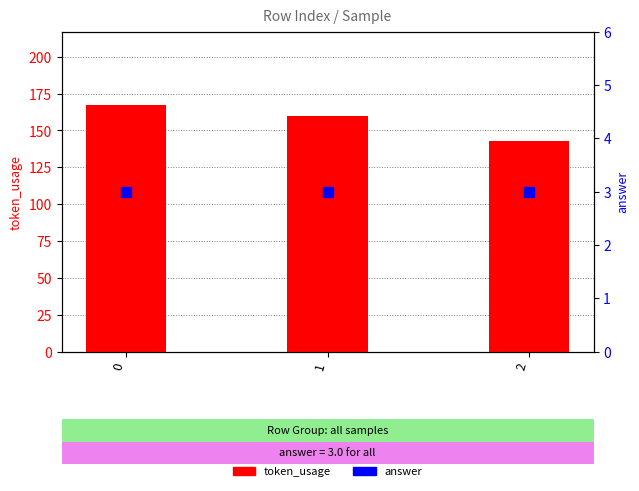

Is the value of token_usage at 1 greater than the value of answer at 2?

Yes